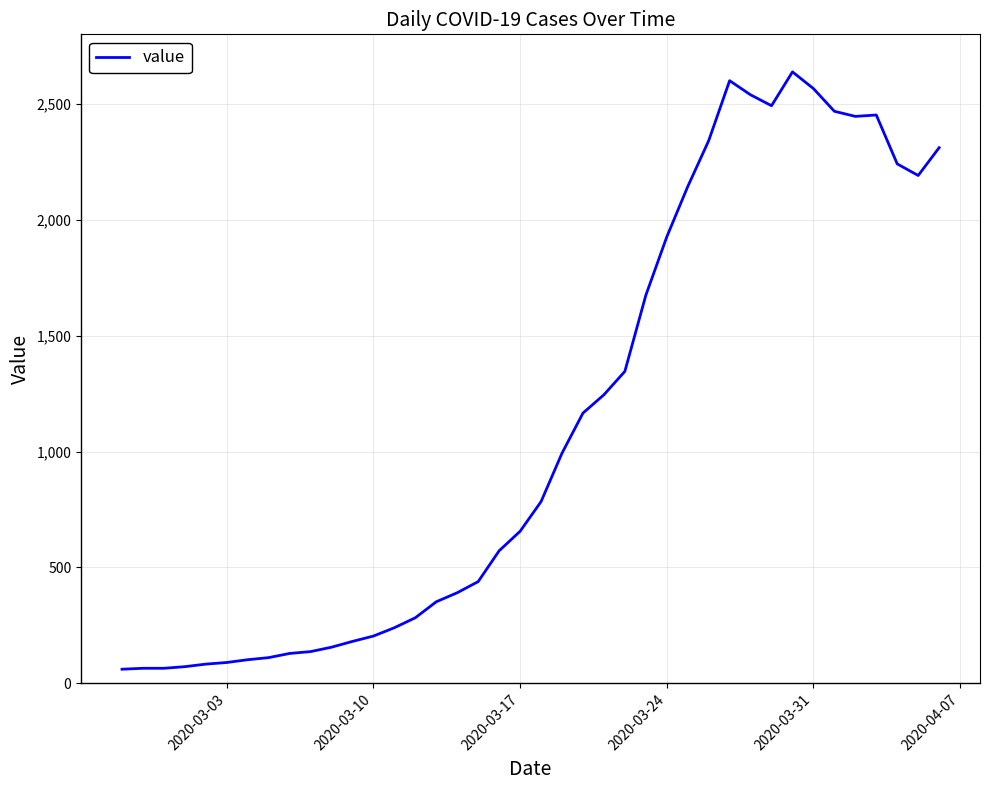

What is the greatest value displayed?

2638